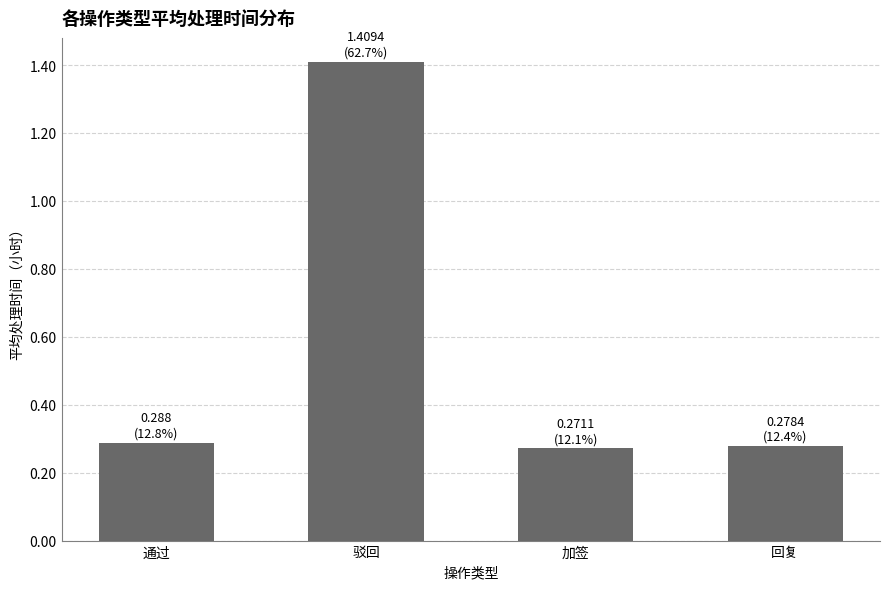

How many data points does each series have?

4